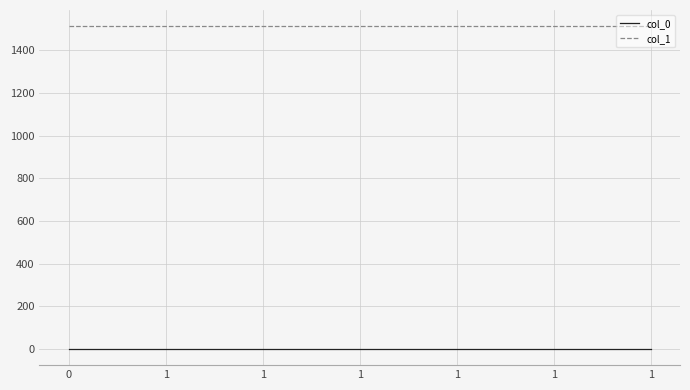

Is this an area chart (filled region under the line)?

No